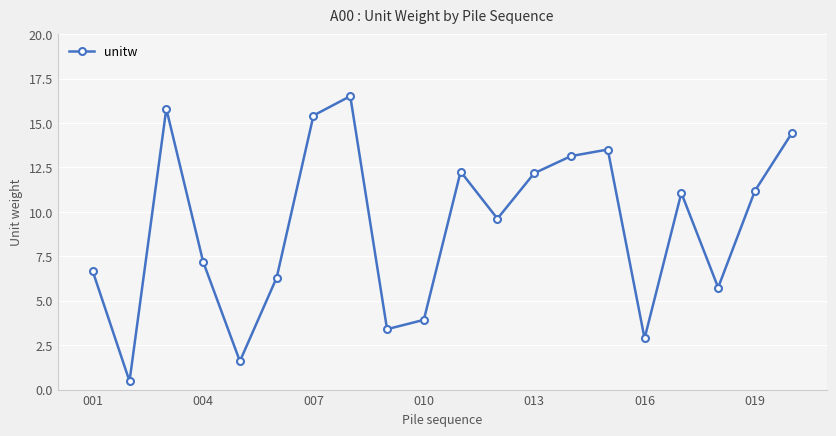

How many lines are shown in the chart?

1